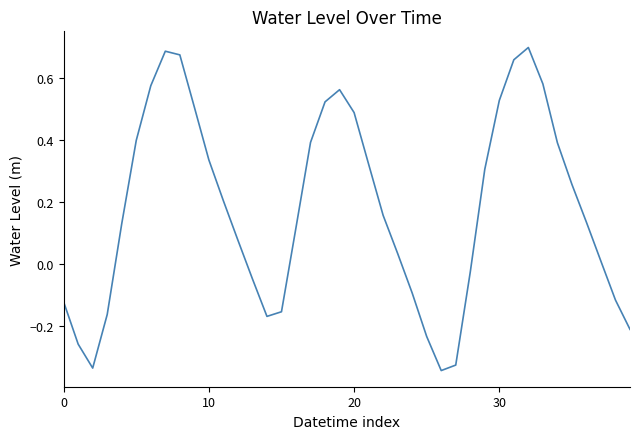

Where is the data nearest to the value 0?

37